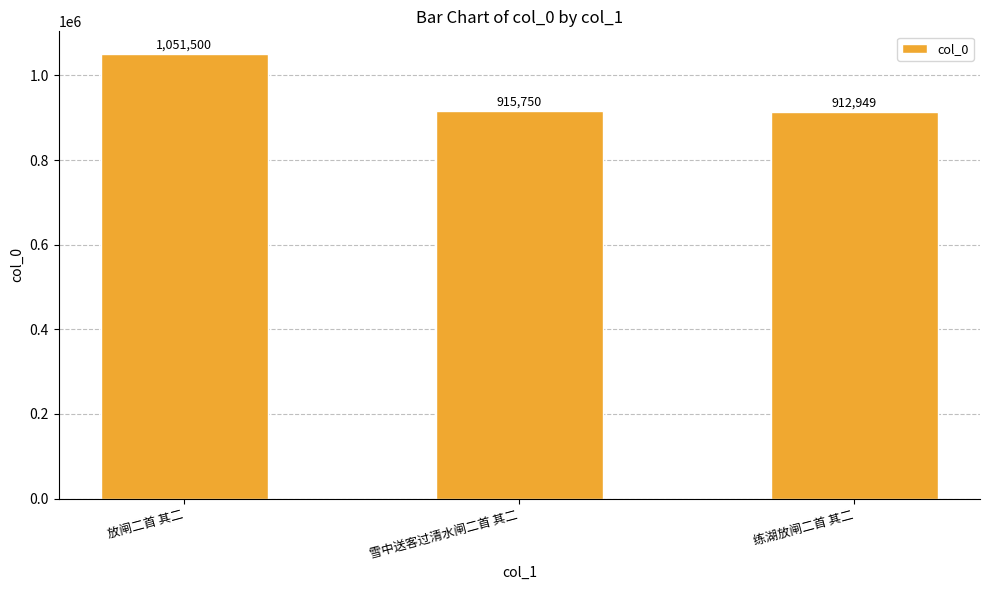

Reading left to right, extract all data points from this chart.

1051500	915750	912949